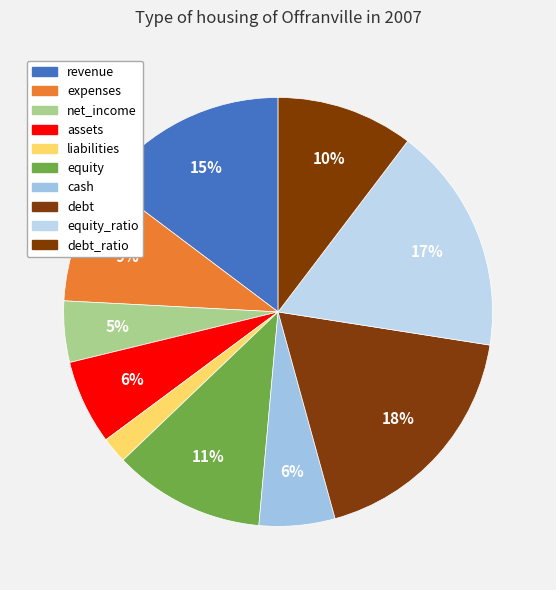

How many segments does this pie chart have?

10